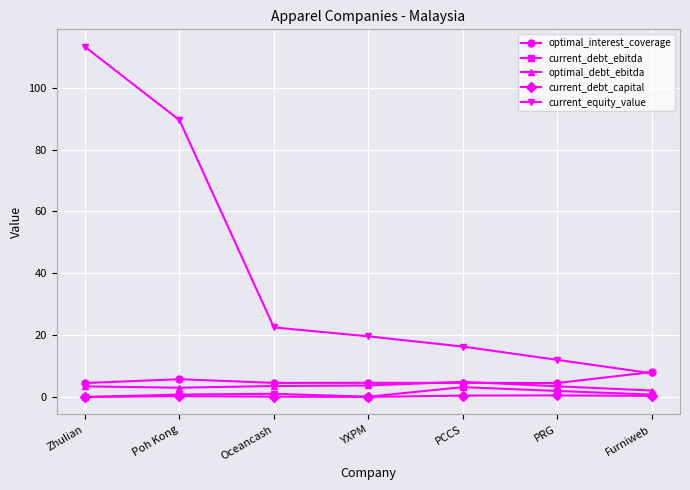

What is the label of the 5th point from the left?

PCCS